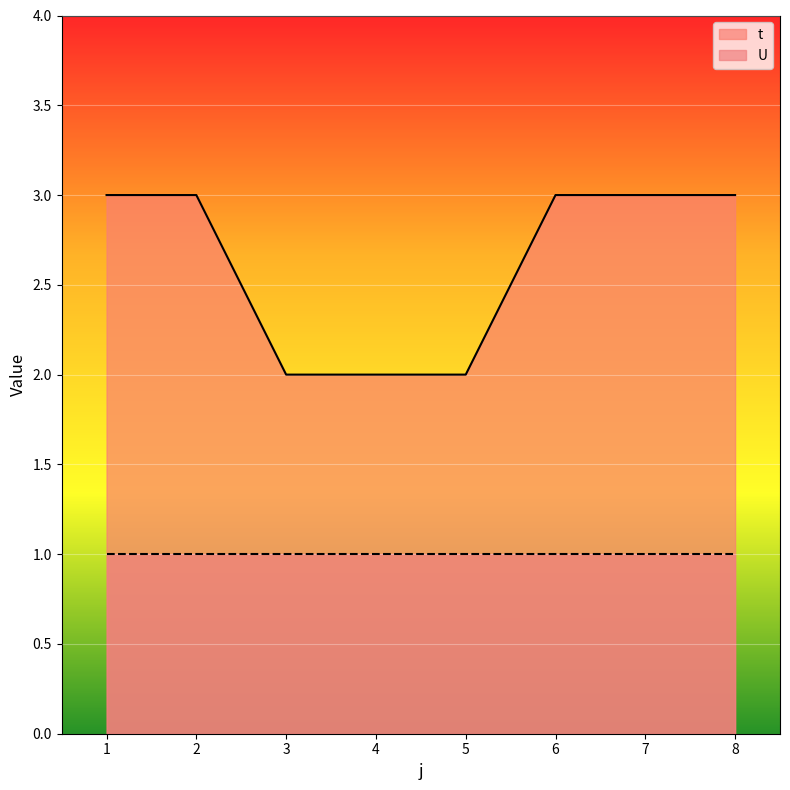

What is the change in value from 1 to 3?

-1